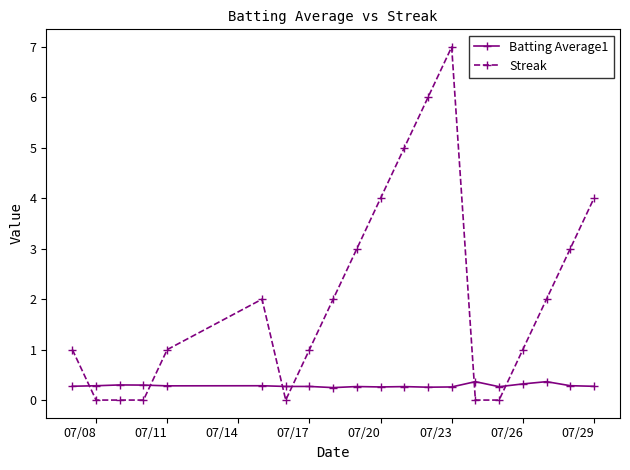

List the series in order of their overall mean, highest first.

Streak, Batting Average1